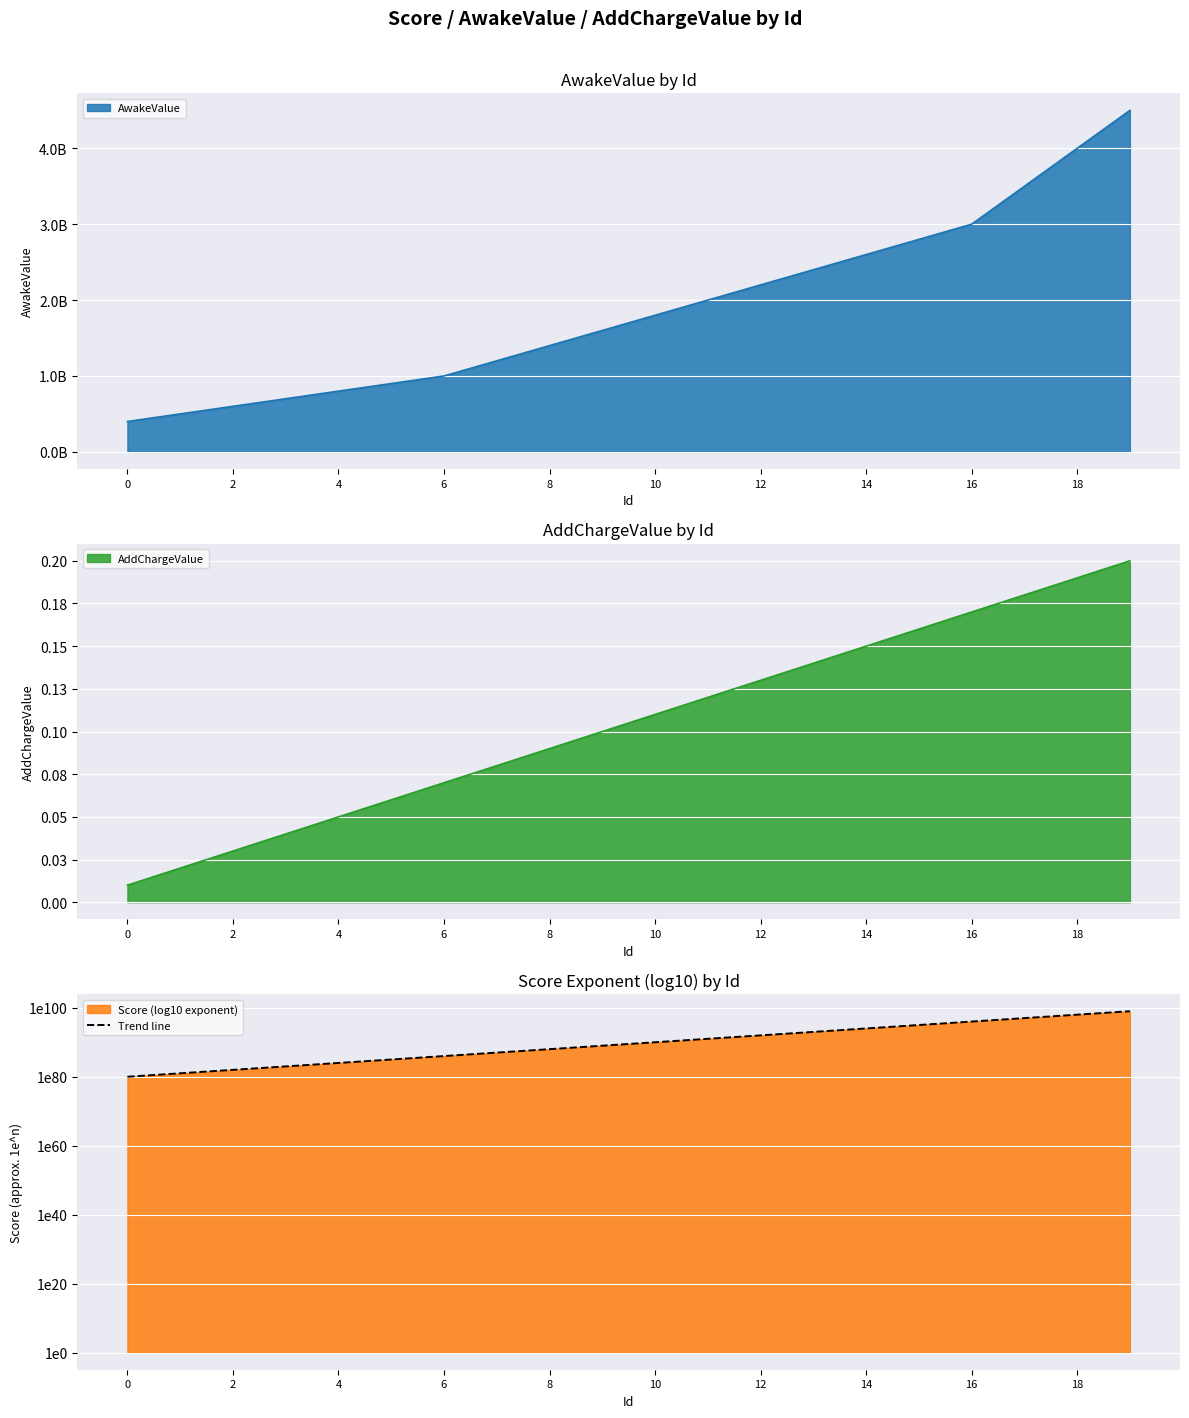

What is the approximate value at 16, to the nearest 10?

100